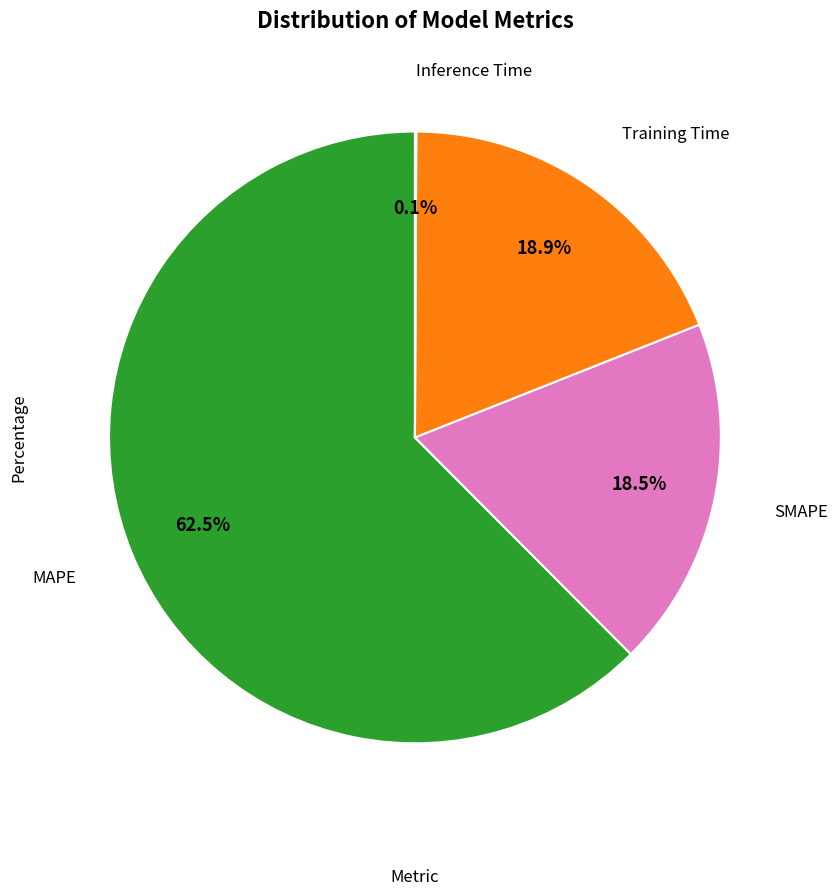

Is there any slice that represents more than half of the pie?

Yes